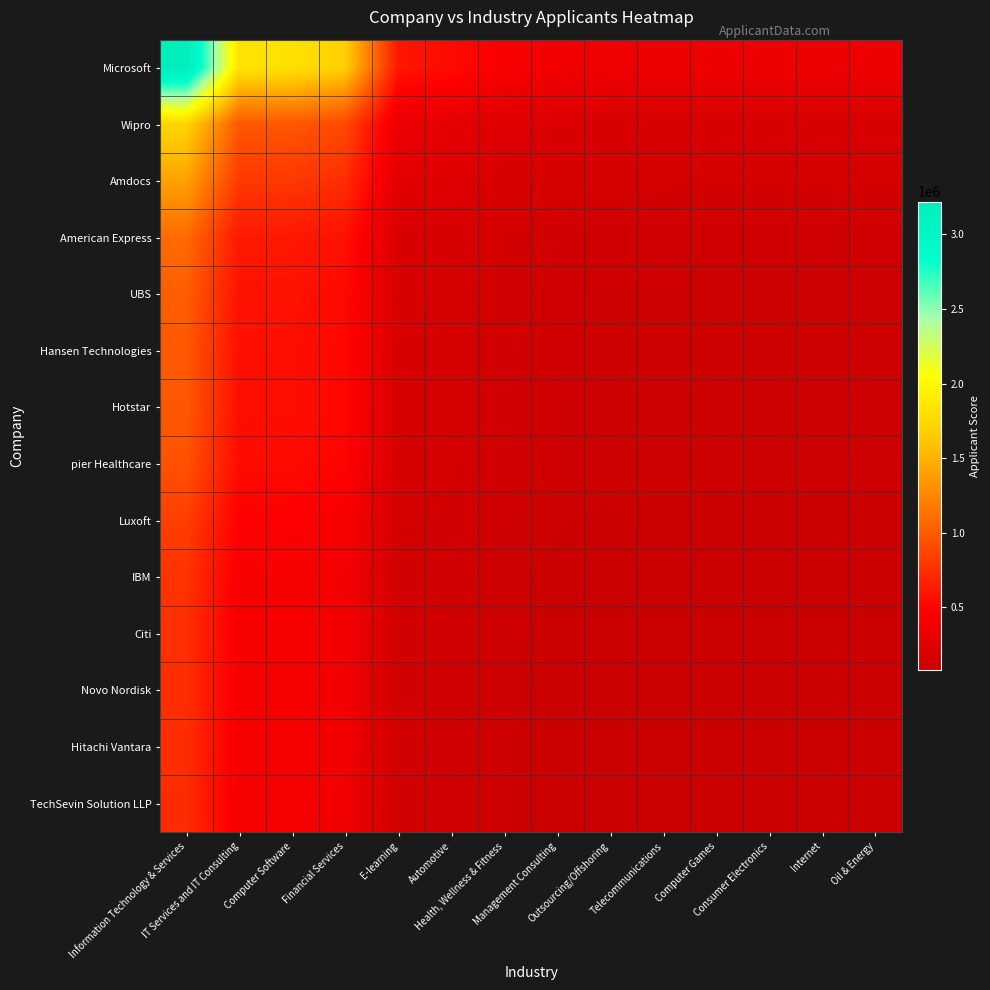

Reading right to left, list all the values displayed in this chart.

Microsoft: Oil & Energy=353200	Internet=353200	Consumer Electronics=353200	Computer Games=353200	Telecommunications=358498	Outsourcing/Offshoring=363796	Management Consulting=384988	Health, Wellness & Fitness=439734	Automotive=535981	E-learning=602206	Financial Services=1678583	Computer Software=1819863	IT Services and IT Consulting=1827810	Information Technology & Services=3220301
Wipro: Oil & Energy=189200	Internet=189200	Consumer Electronics=189200	Computer Games=189200	Telecommunications=192038	Outsourcing/Offshoring=194876	Management Consulting=206228	Health, Wellness & Fitness=235554	Automotive=287111	E-learning=322586	Financial Services=899173	Computer Software=974853	IT Services and IT Consulting=979110	Information Technology & Services=1725031
Amdocs: Oil & Energy=154800	Internet=154800	Consumer Electronics=154800	Computer Games=154800	Telecommunications=157122	Outsourcing/Offshoring=159444	Management Consulting=168732	Health, Wellness & Fitness=192726	Automotive=234909	E-learning=263934	Financial Services=735687	Computer Software=797607	IT Services and IT Consulting=801090	Information Technology & Services=1411389
American Express: Oil & Energy=119600	Internet=119600	Consumer Electronics=119600	Computer Games=119600	Telecommunications=121394	Outsourcing/Offshoring=123188	Management Consulting=130364	Health, Wellness & Fitness=148902	Automotive=181493	E-learning=203918	Financial Services=568399	Computer Software=616239	IT Services and IT Consulting=618930	Information Technology & Services=1090453
UBS: Oil & Energy=111600	Internet=111600	Consumer Electronics=111600	Computer Games=111600	Telecommunications=113274	Outsourcing/Offshoring=114948	Management Consulting=121644	Health, Wellness & Fitness=138942	Automotive=169353	E-learning=190278	Financial Services=530379	Computer Software=575019	IT Services and IT Consulting=577530	Information Technology & Services=1017513
Hansen Technologies: Oil & Energy=108000	Internet=108000	Consumer Electronics=108000	Computer Games=108000	Telecommunications=109620	Outsourcing/Offshoring=111240	Management Consulting=117720	Health, Wellness & Fitness=134460	Automotive=163890	E-learning=184140	Financial Services=513270	Computer Software=556470	IT Services and IT Consulting=558900	Information Technology & Services=984690
Hotstar: Oil & Energy=107600	Internet=107600	Consumer Electronics=107600	Computer Games=107600	Telecommunications=109214	Outsourcing/Offshoring=110828	Management Consulting=117284	Health, Wellness & Fitness=133962	Automotive=163283	E-learning=183458	Financial Services=511369	Computer Software=554409	IT Services and IT Consulting=556830	Information Technology & Services=981043
pier Healthcare: Oil & Energy=104000	Internet=104000	Consumer Electronics=104000	Computer Games=104000	Telecommunications=105560	Outsourcing/Offshoring=107120	Management Consulting=113360	Health, Wellness & Fitness=129480	Automotive=157820	E-learning=177320	Financial Services=494260	Computer Software=535860	IT Services and IT Consulting=538200	Information Technology & Services=948220
Luxoft: Oil & Energy=91600	Internet=91600	Consumer Electronics=91600	Computer Games=91600	Telecommunications=92974	Outsourcing/Offshoring=94348	Management Consulting=99844	Health, Wellness & Fitness=114042	Automotive=139003	E-learning=156178	Financial Services=435329	Computer Software=471969	IT Services and IT Consulting=474030	Information Technology & Services=835163
IBM: Oil & Energy=84000	Internet=84000	Consumer Electronics=84000	Computer Games=84000	Telecommunications=85260	Outsourcing/Offshoring=86520	Management Consulting=91560	Health, Wellness & Fitness=104580	Automotive=127470	E-learning=143220	Financial Services=399210	Computer Software=432810	IT Services and IT Consulting=434700	Information Technology & Services=765870
Citi: Oil & Energy=82400	Internet=82400	Consumer Electronics=82400	Computer Games=82400	Telecommunications=83636	Outsourcing/Offshoring=84872	Management Consulting=89816	Health, Wellness & Fitness=102588	Automotive=125042	E-learning=140492	Financial Services=391606	Computer Software=424566	IT Services and IT Consulting=426420	Information Technology & Services=751282
Novo Nordisk: Oil & Energy=81600	Internet=81600	Consumer Electronics=81600	Computer Games=81600	Telecommunications=82824	Outsourcing/Offshoring=84048	Management Consulting=88944	Health, Wellness & Fitness=101592	Automotive=123828	E-learning=139128	Financial Services=387804	Computer Software=420444	IT Services and IT Consulting=422280	Information Technology & Services=743988
Hitachi Vantara: Oil & Energy=80400	Internet=80400	Consumer Electronics=80400	Computer Games=80400	Telecommunications=81606	Outsourcing/Offshoring=82812	Management Consulting=87636	Health, Wellness & Fitness=100098	Automotive=122007	E-learning=137082	Financial Services=382101	Computer Software=414261	IT Services and IT Consulting=416070	Information Technology & Services=733047
TechSevin Solution LLP: Oil & Energy=80000	Internet=80000	Consumer Electronics=80000	Computer Games=80000	Telecommunications=81200	Outsourcing/Offshoring=82400	Management Consulting=87200	Health, Wellness & Fitness=99600	Automotive=121400	E-learning=136400	Financial Services=380200	Computer Software=412200	IT Services and IT Consulting=414000	Information Technology & Services=729400